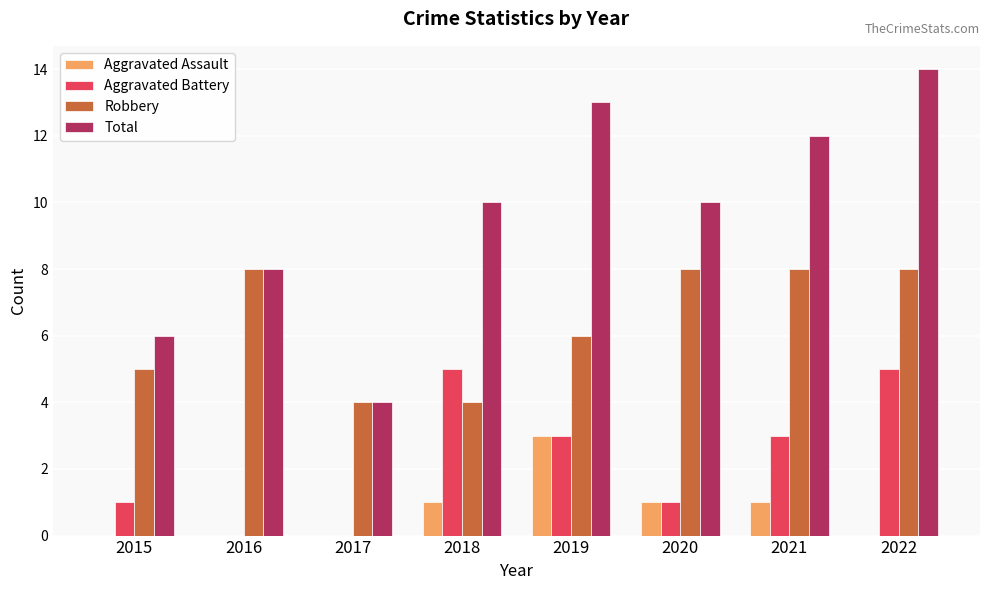

What value does the Total series have at 2017, to the nearest 5?

5